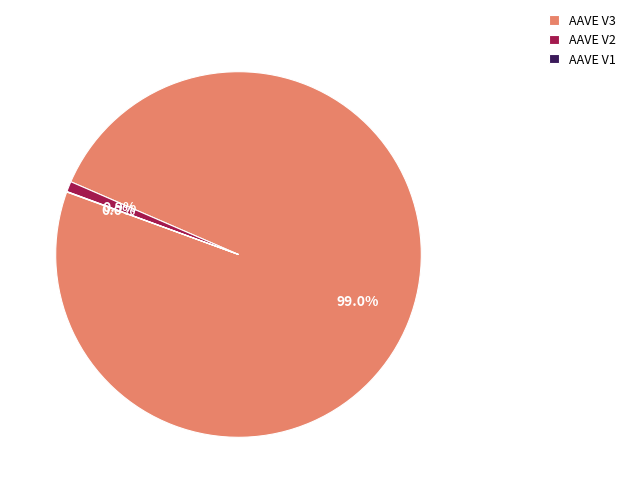

Which category accounts for the majority?

AAVE V3